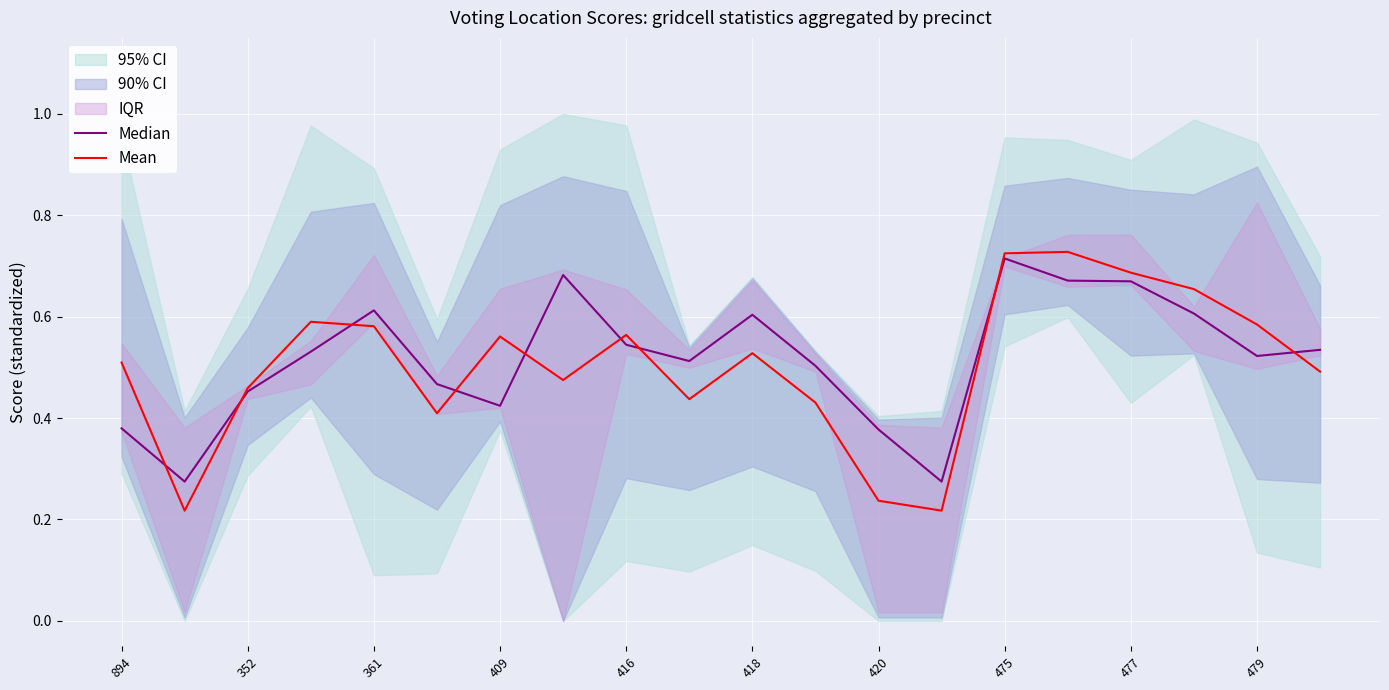

How many interior local peaks does the Mean series have?

5